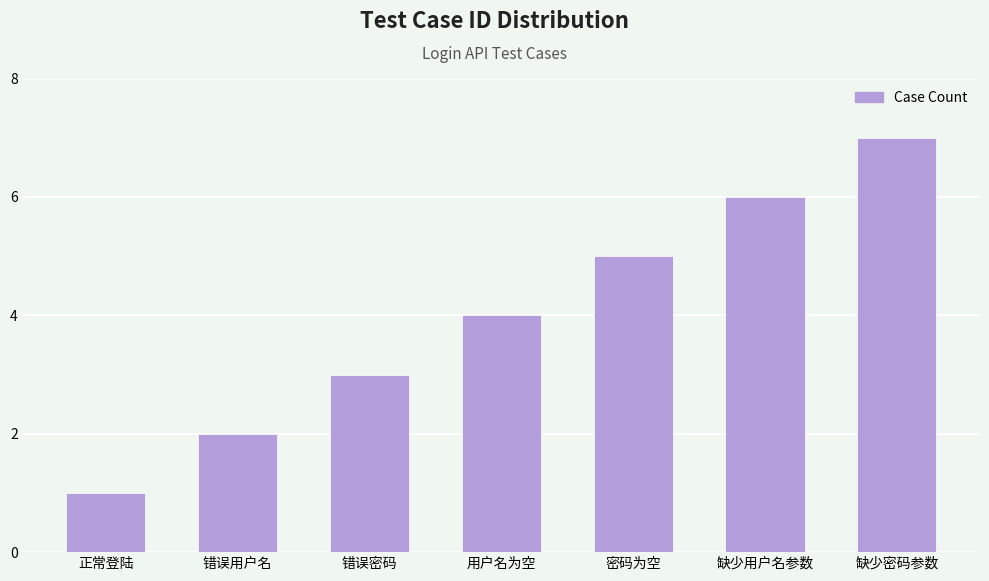

How many data points does each series have?

7